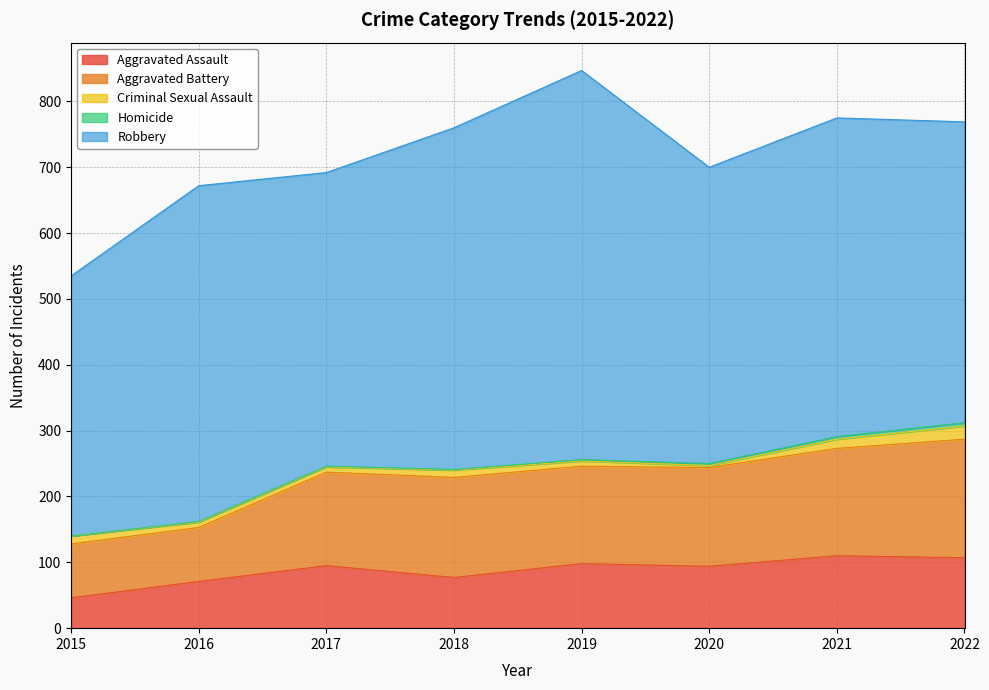

What is the difference between the maximum and second lowest values in the Aggravated Battery series?

98